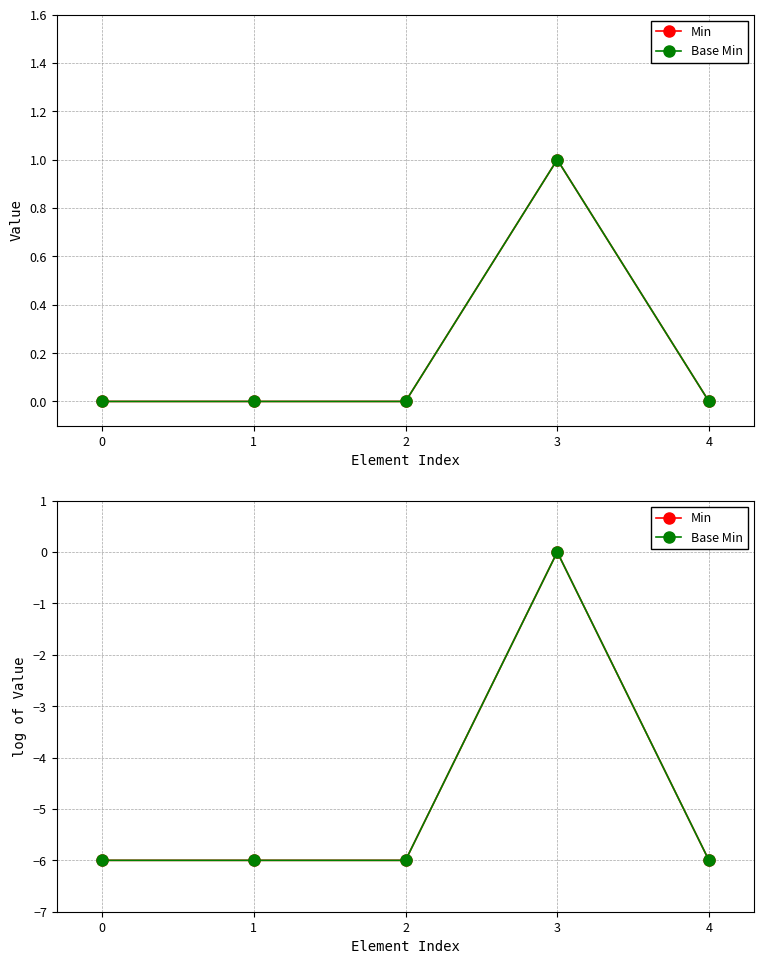

True or false: Base Min has more than 1 points higher than both neighbors.

False